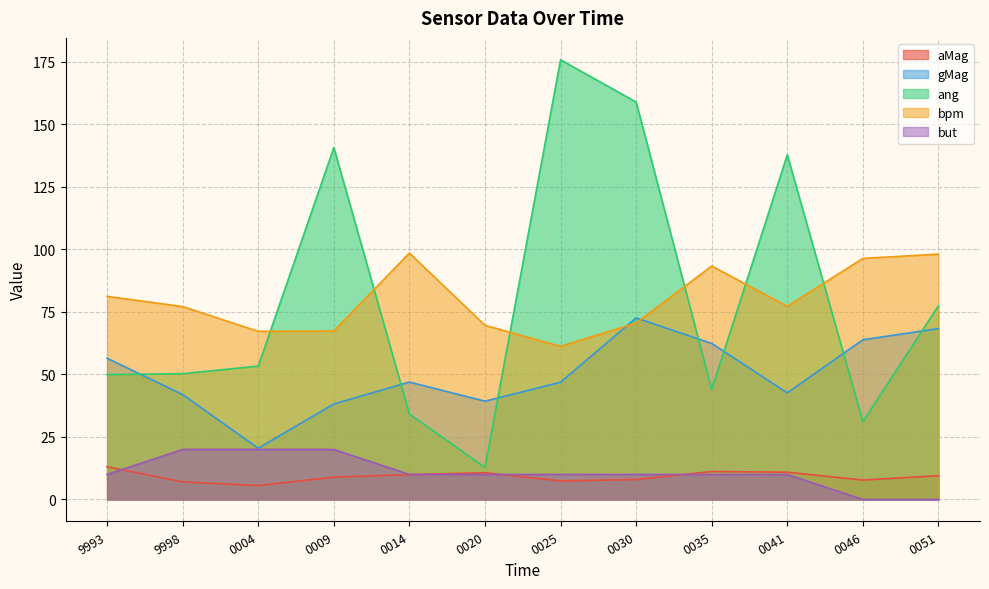

Where does the bpm series first go above 77?

9993